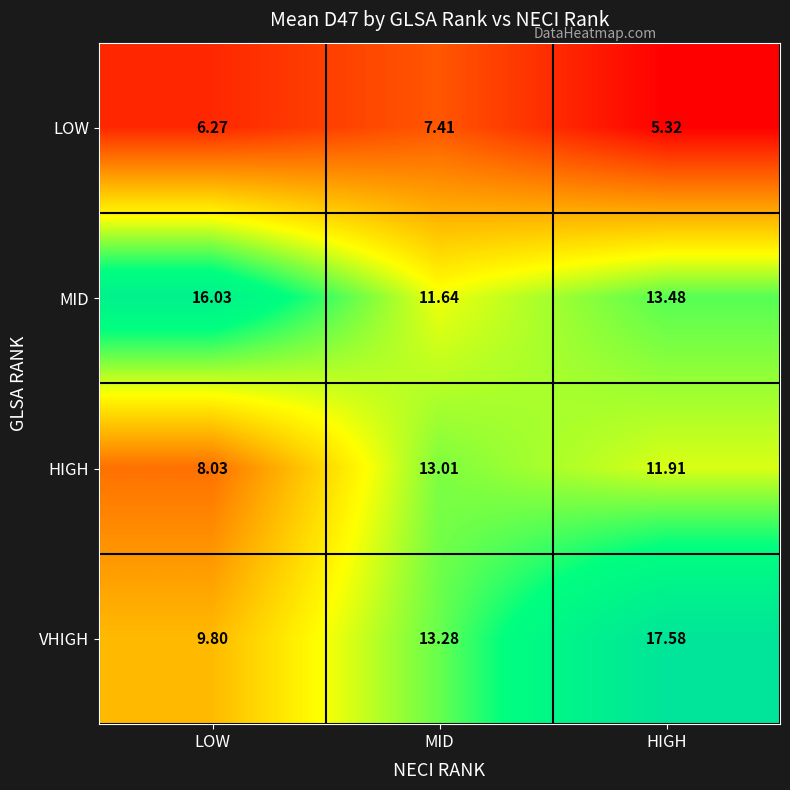

At which label is HIGH closest to 10?

HIGH